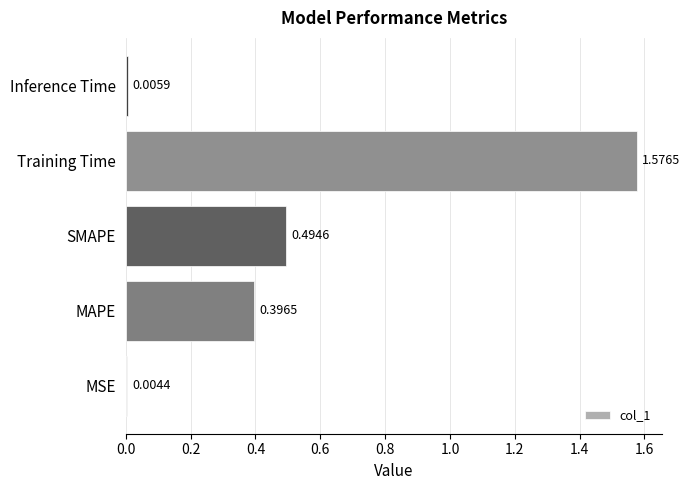

What is the change in value from Training Time to Inference Time?

-1.6